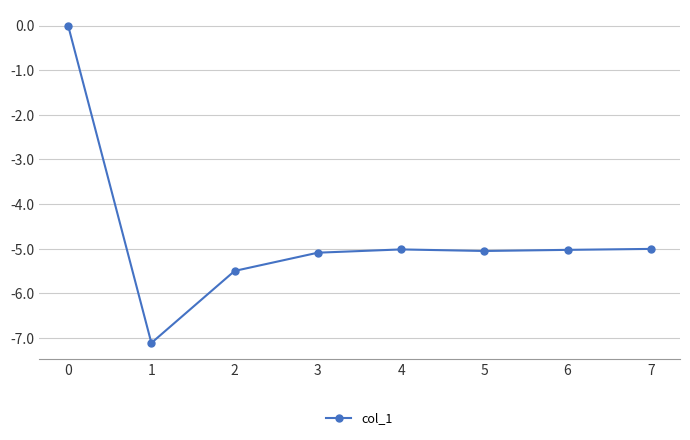

True or false: there are more than 0 points higher than both neighbors.

True